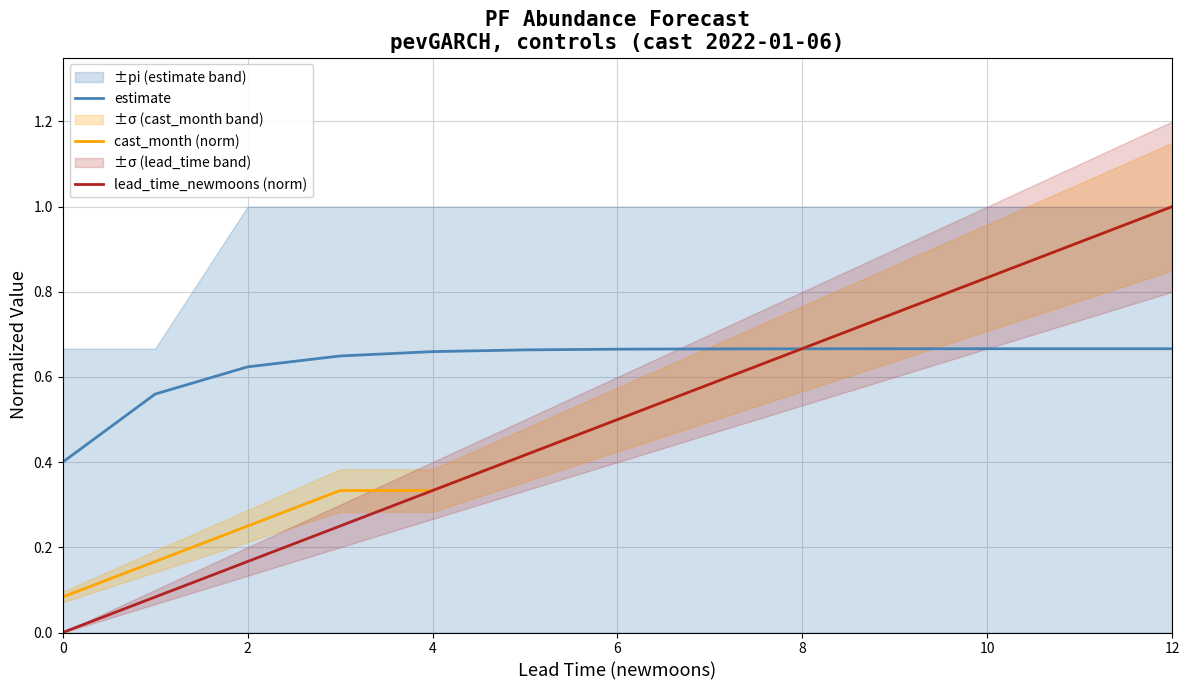

Between 0 and 4, which series saw the biggest shift?

lead_time_newmoons (norm)